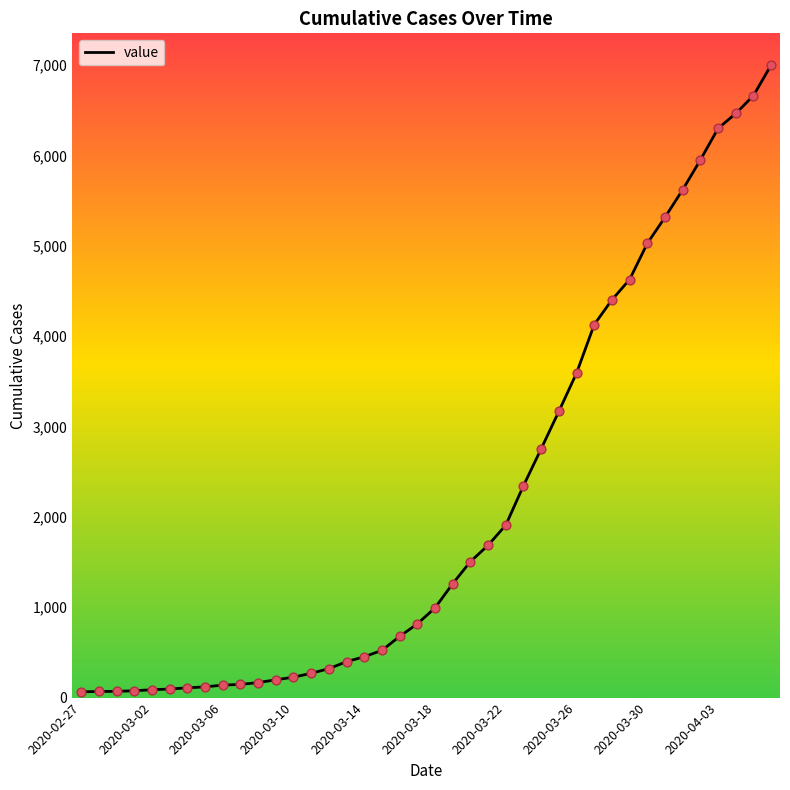

What is the greatest value displayed?

7003